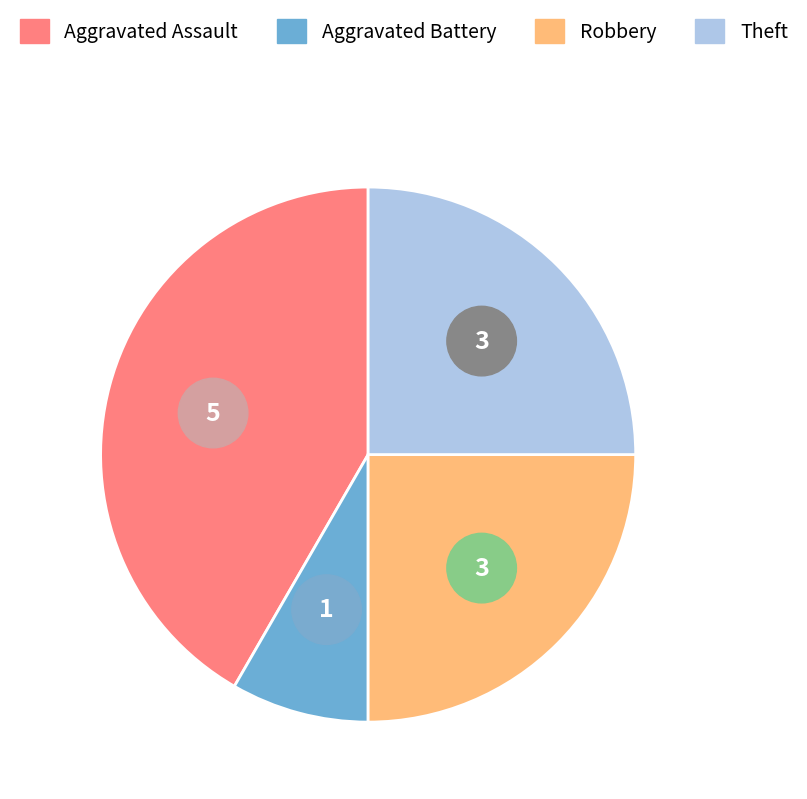

What percentage is the Robbery slice, to the nearest percent?

25%